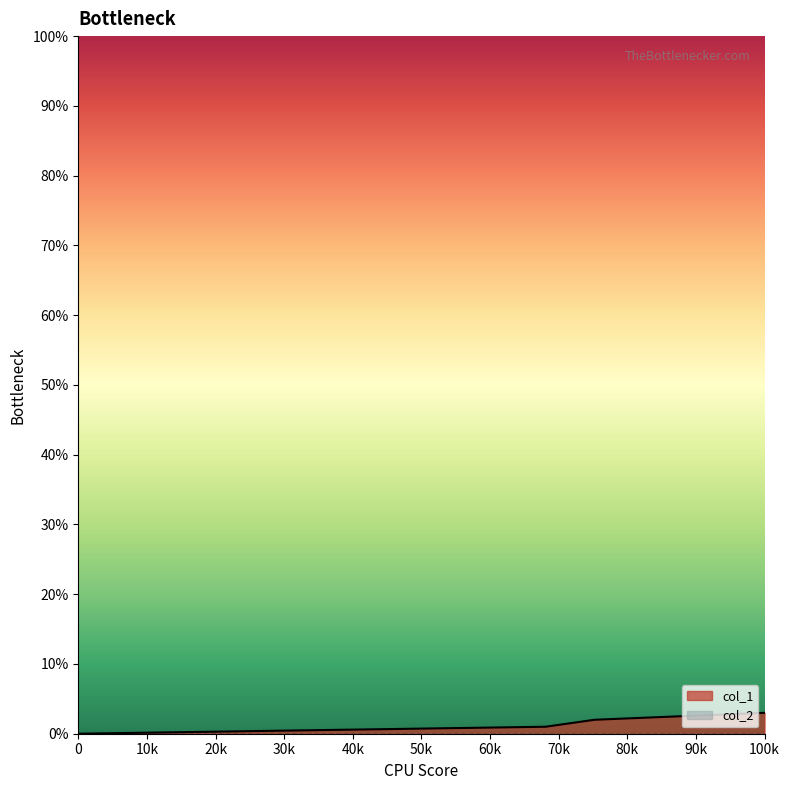

What is the spread (max minus min) of values at 100k?

3